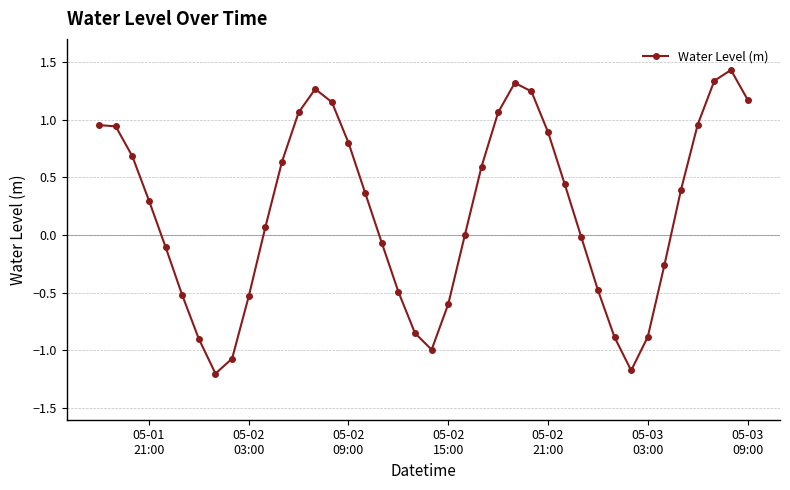

What is the sum of all values?

8.1